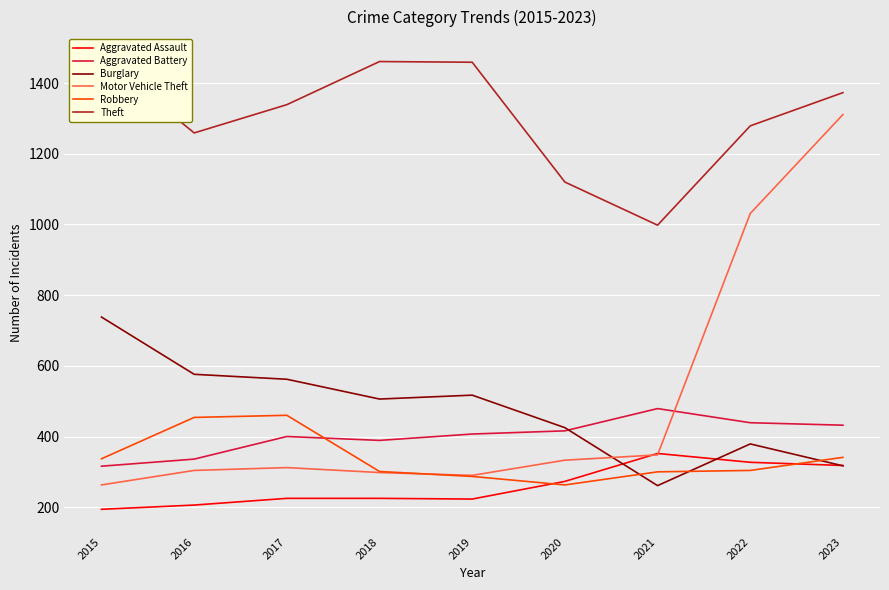

At which category is the sum across all series the highest?

2023